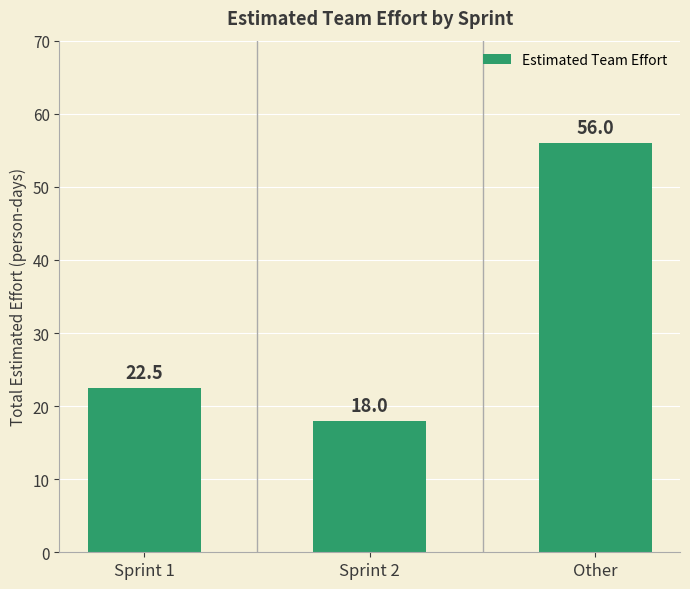

What is the label of the 2nd bar from the left?

Sprint 2